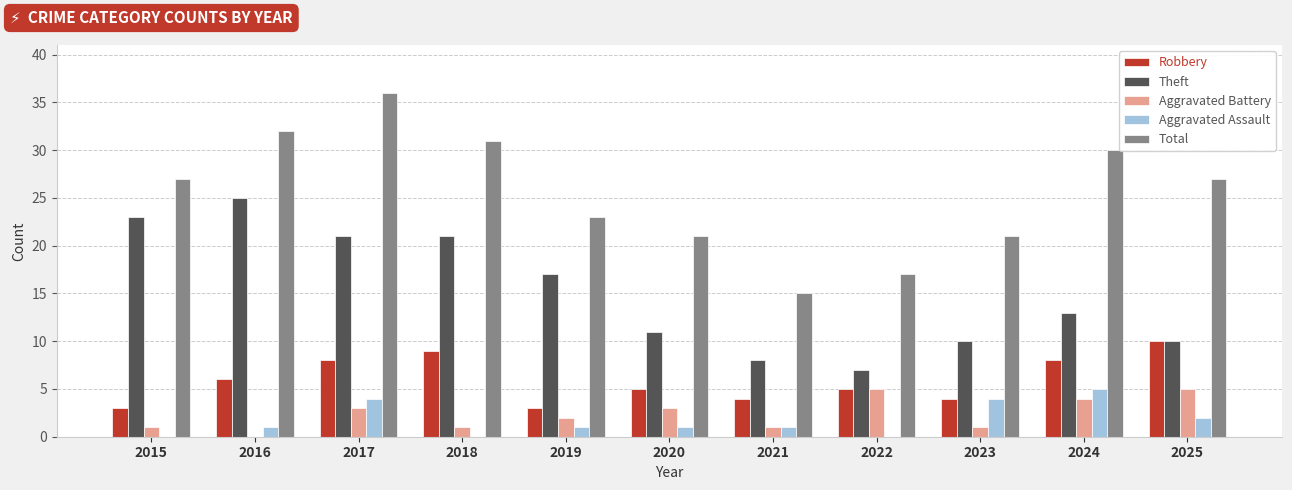

True or false: Total has a value of 37 at 2023.

False